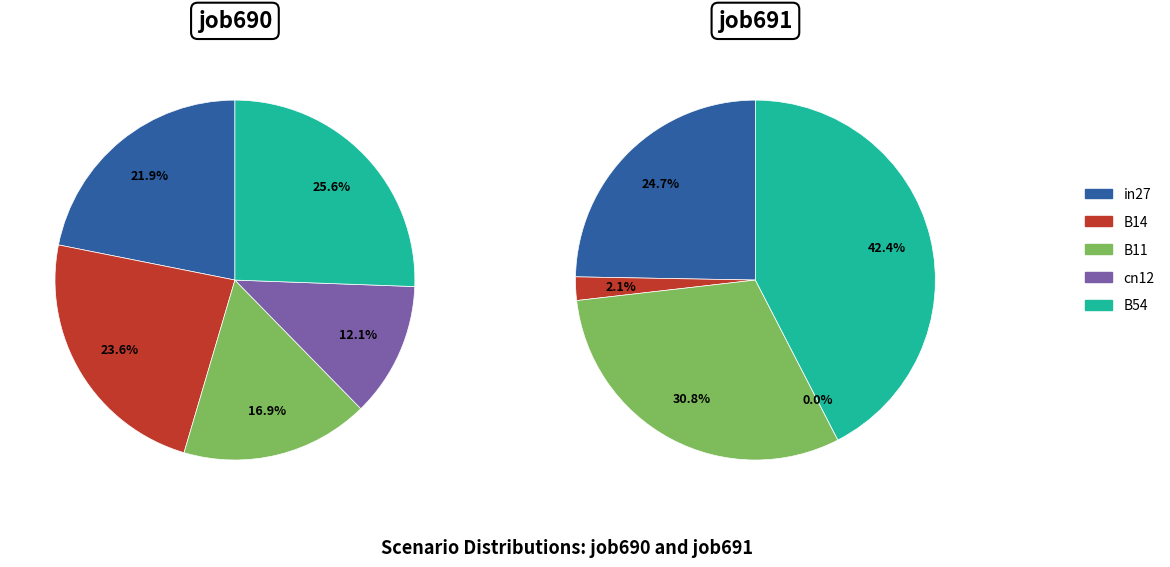

True or false: in27 accounts for 22% of the total.

True